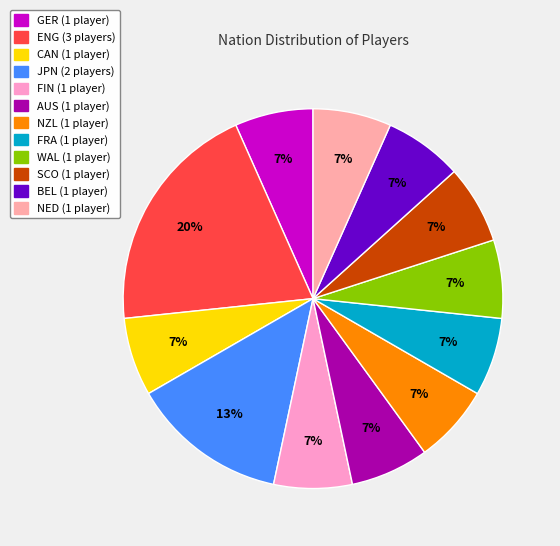

Count the number of slices in the pie.

12